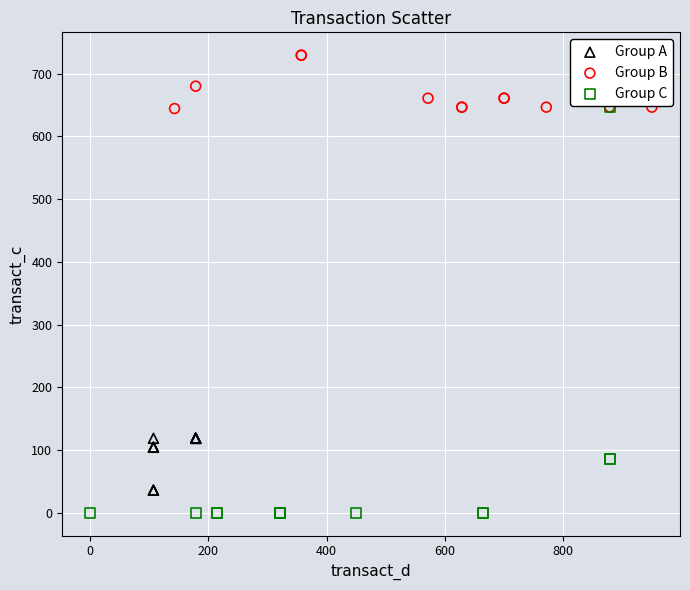

Which series has the largest Y range (max minus min)?

Group C